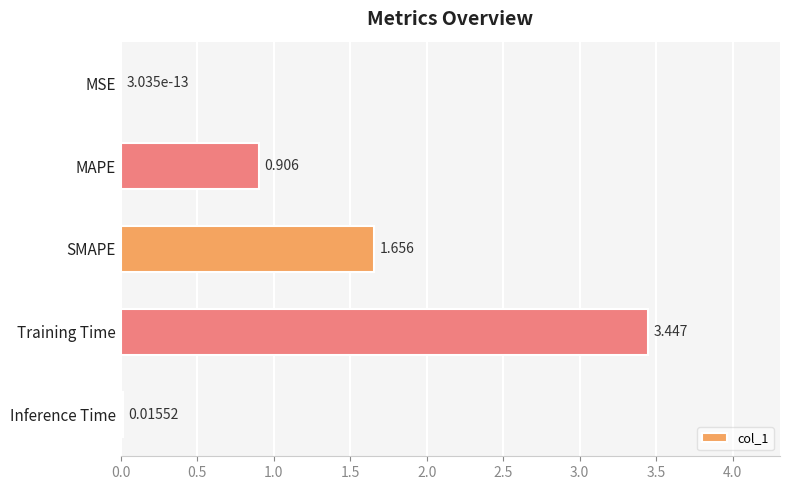

Which has a higher value, MSE or Training Time?

Training Time